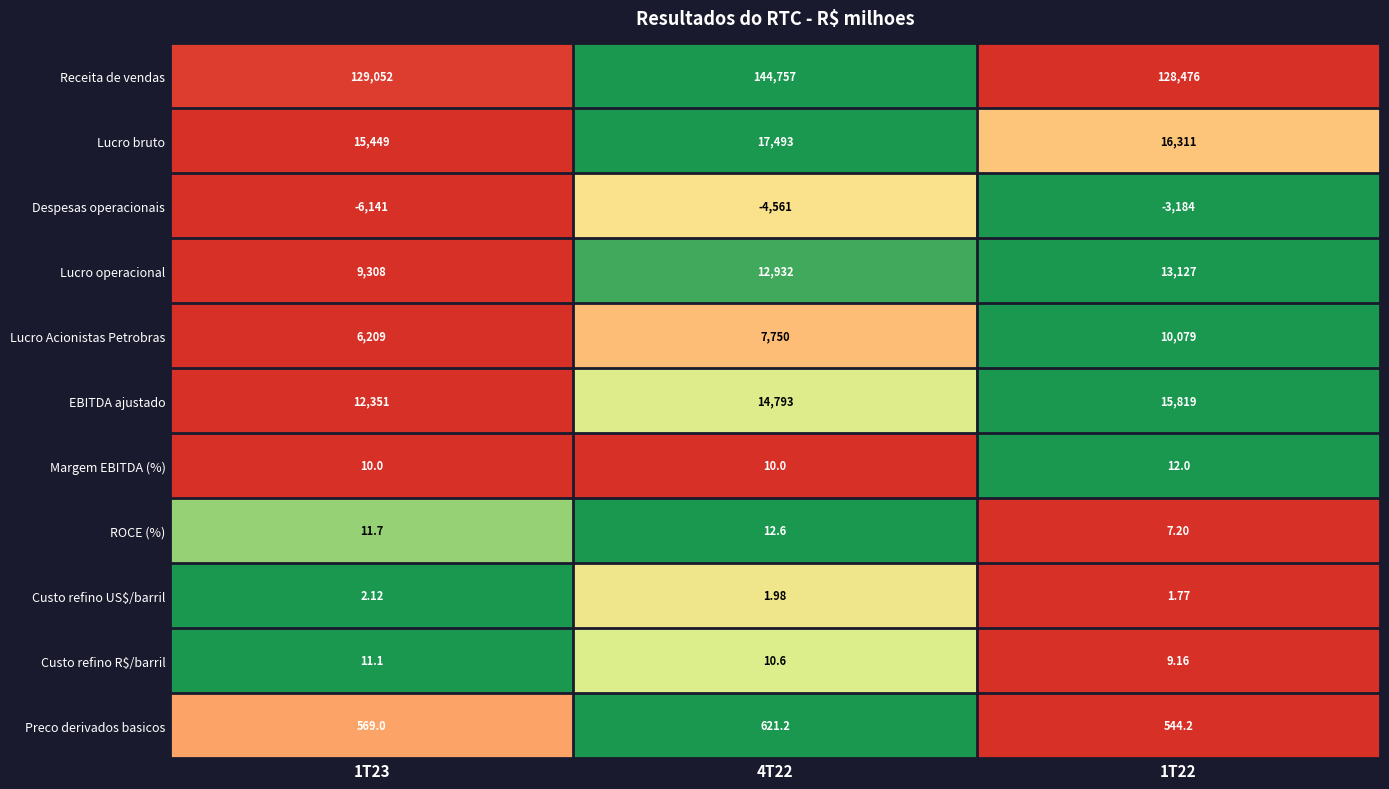

What is the total value across all series at 1T23?

166831.9